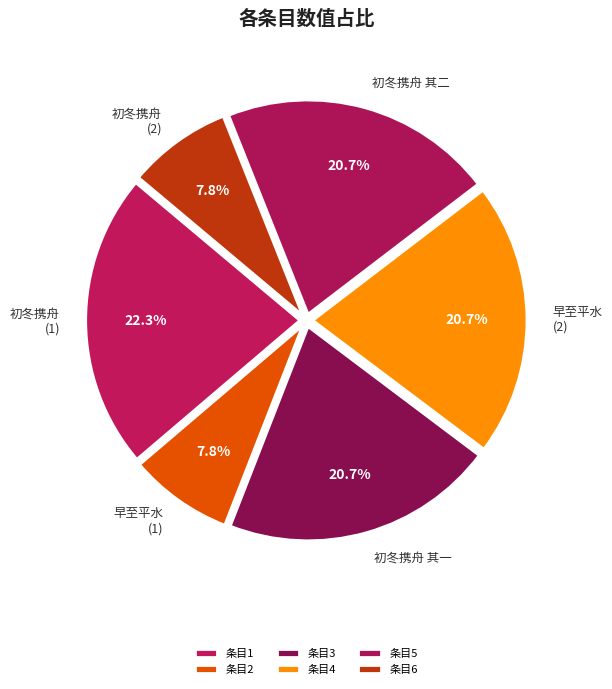

How many segments does this pie chart have?

6